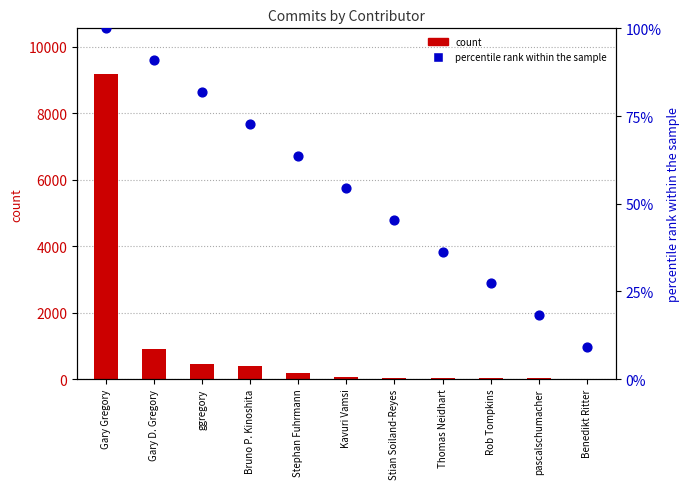

Which series reaches the minimum Y coordinate?

Commits